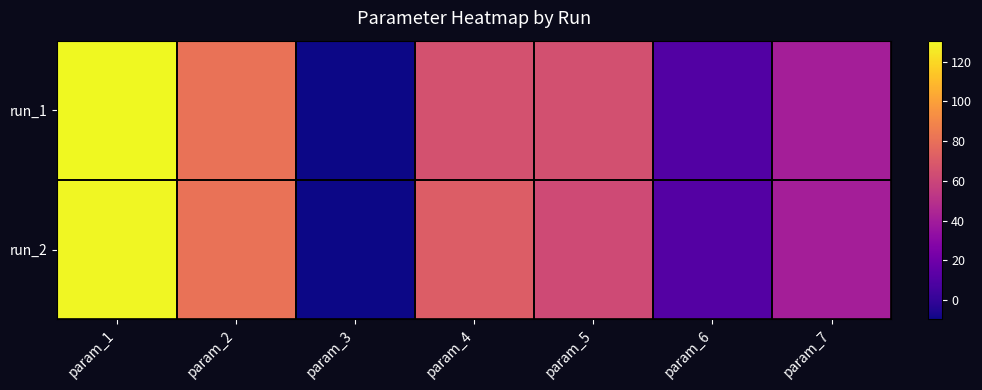

What is the average value of the run_2 series?

55.3